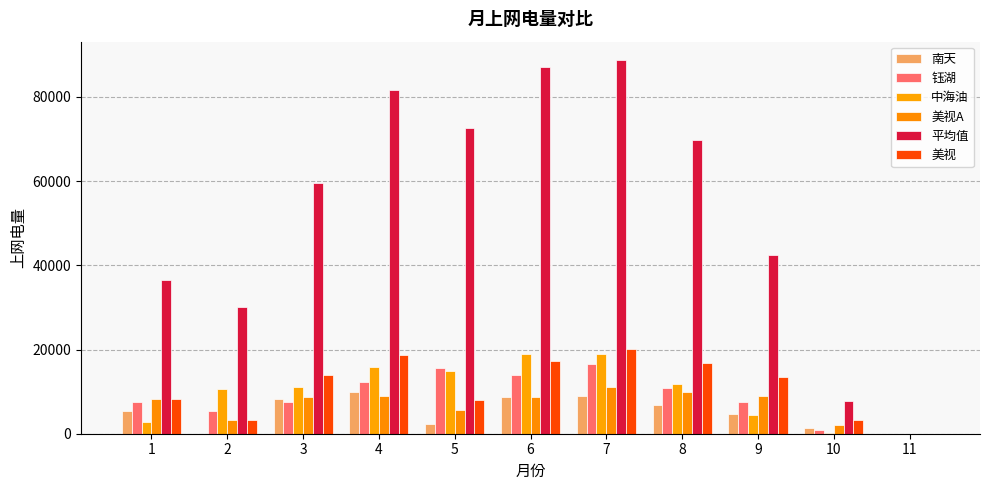

Where does the 美视 series first go above 13568?

3